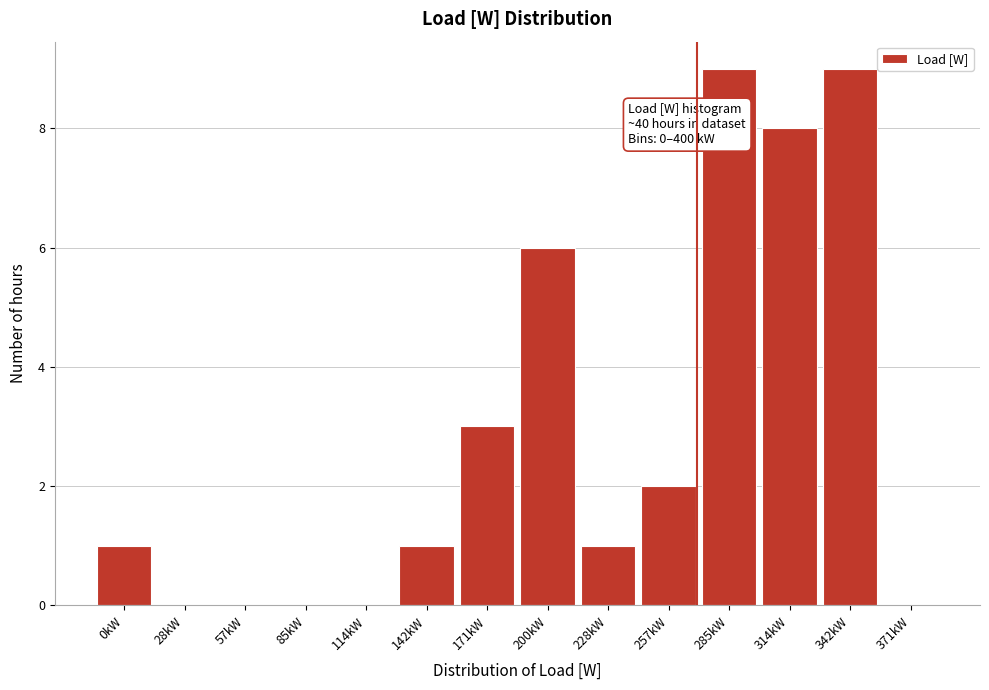

Reading left to right, what are all the values shown in this chart?

0kW=1	28kW=0	57kW=0	85kW=0	114kW=0	142kW=1	171kW=3	200kW=6	228kW=1	257kW=2	285kW=9	314kW=8	342kW=9	371kW=0